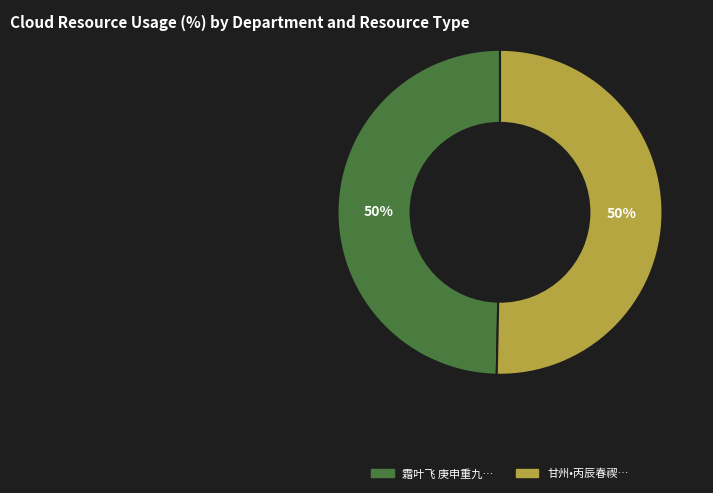

To the nearest percent, what is the combined percentage of 甘州•丙辰春禊… and 霜叶飞 庚申重九…?

100%